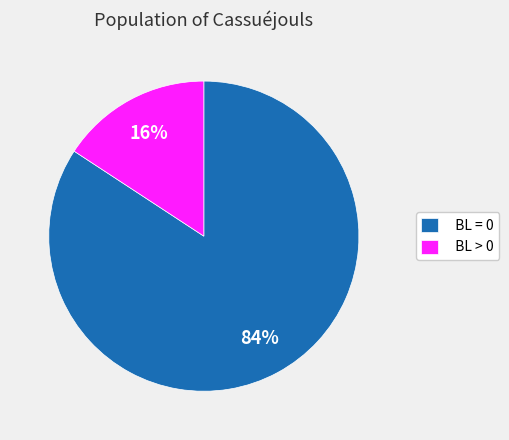

Is there any slice that represents more than half of the pie?

Yes